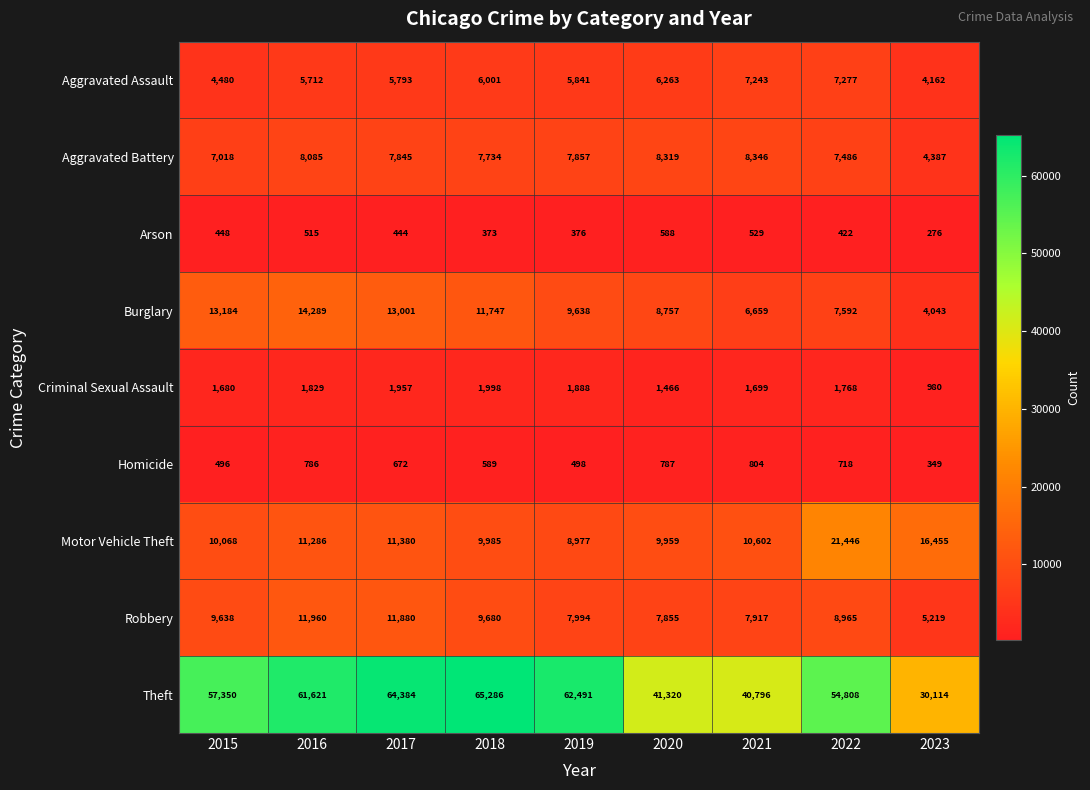

What is the greatest value displayed?

65286